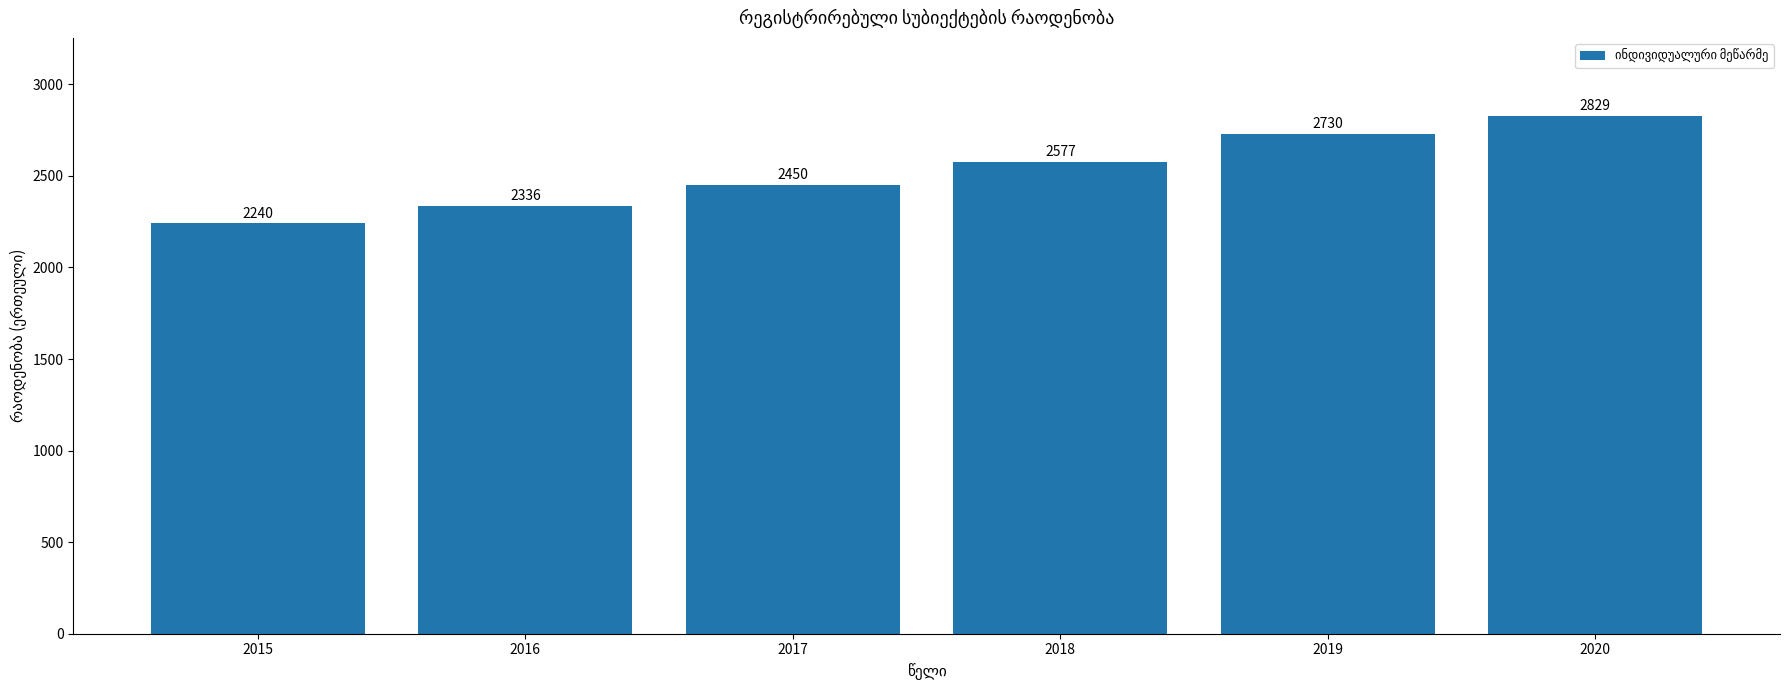

What value does the data have at 2016, to the nearest 10?

2340